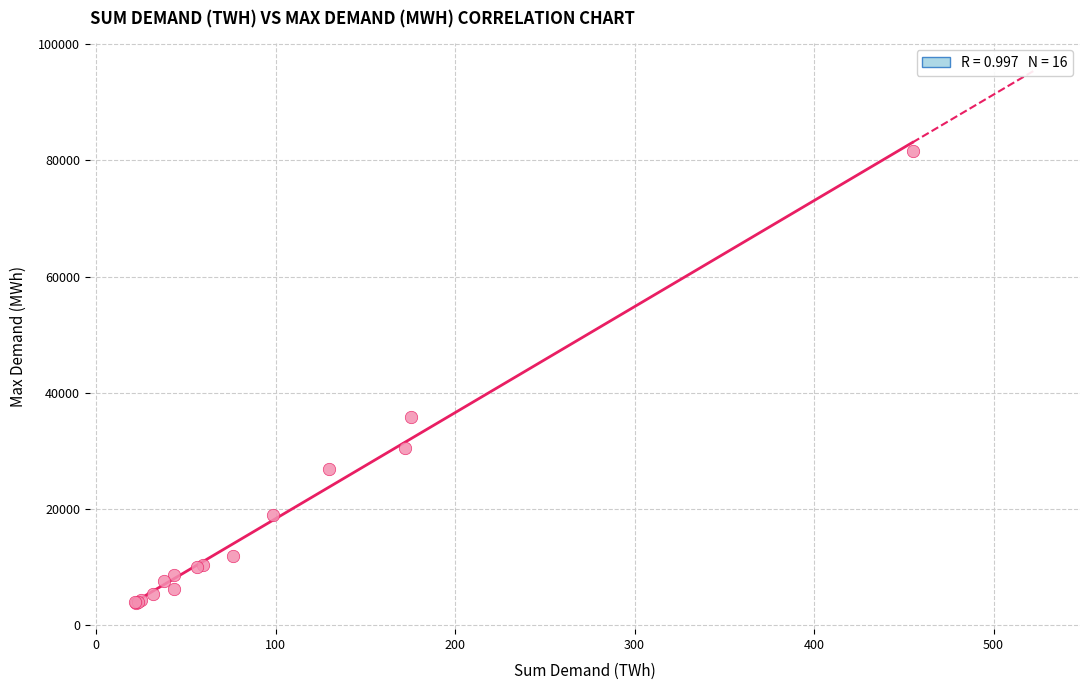

What Y value in the scatter plot is closest to 42764?

35925.3